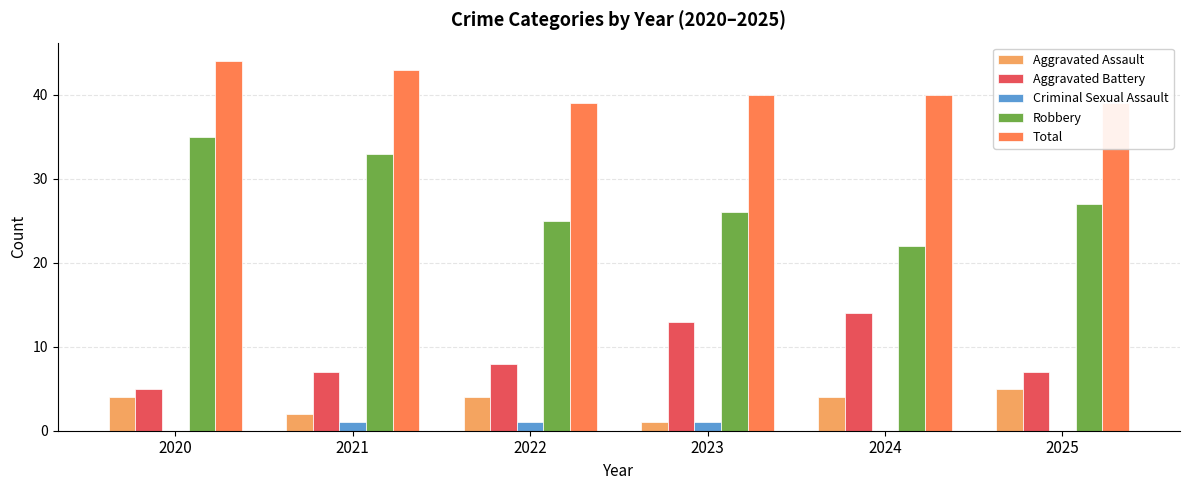

What is the difference between the Robbery values at 2024 and 2022?

3